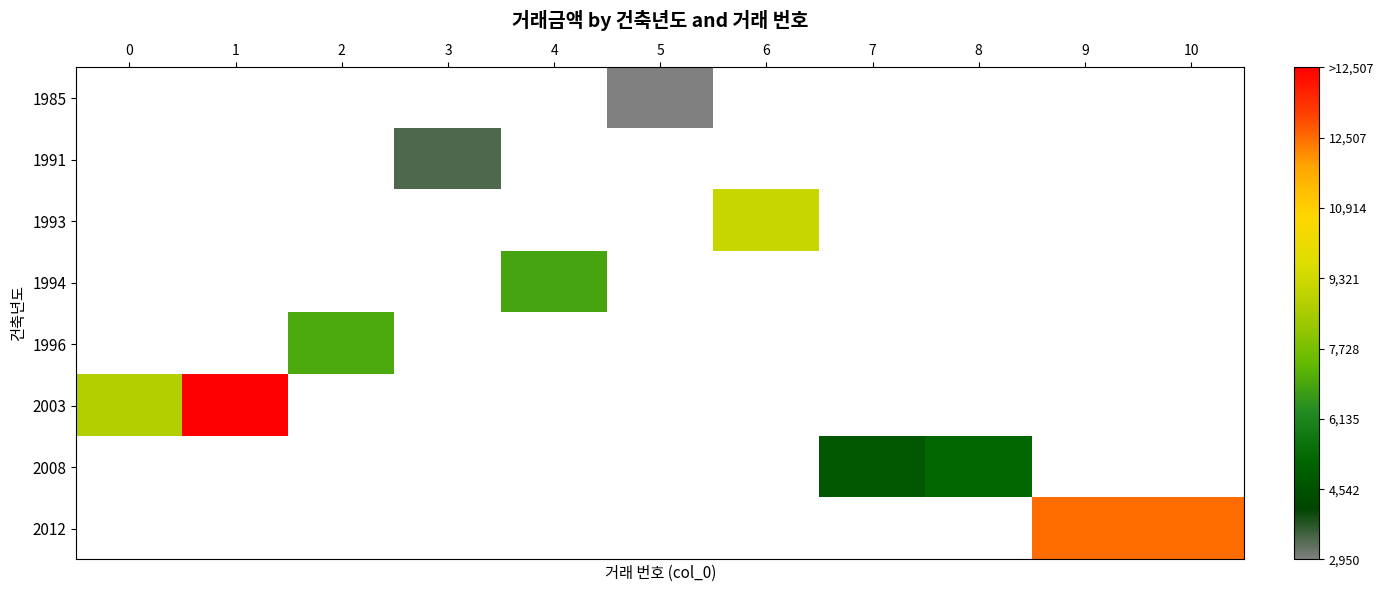

Between 7 and 9, which is larger?

9